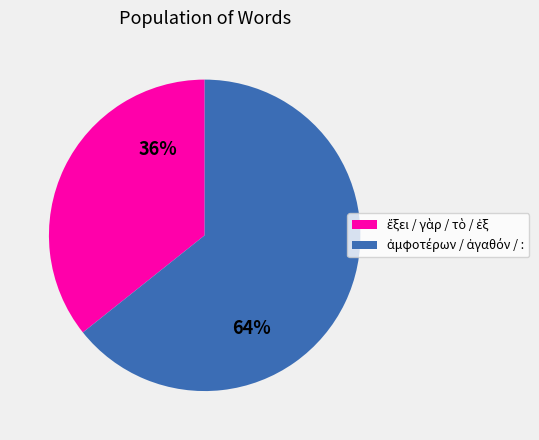

How many segments does this pie chart have?

2